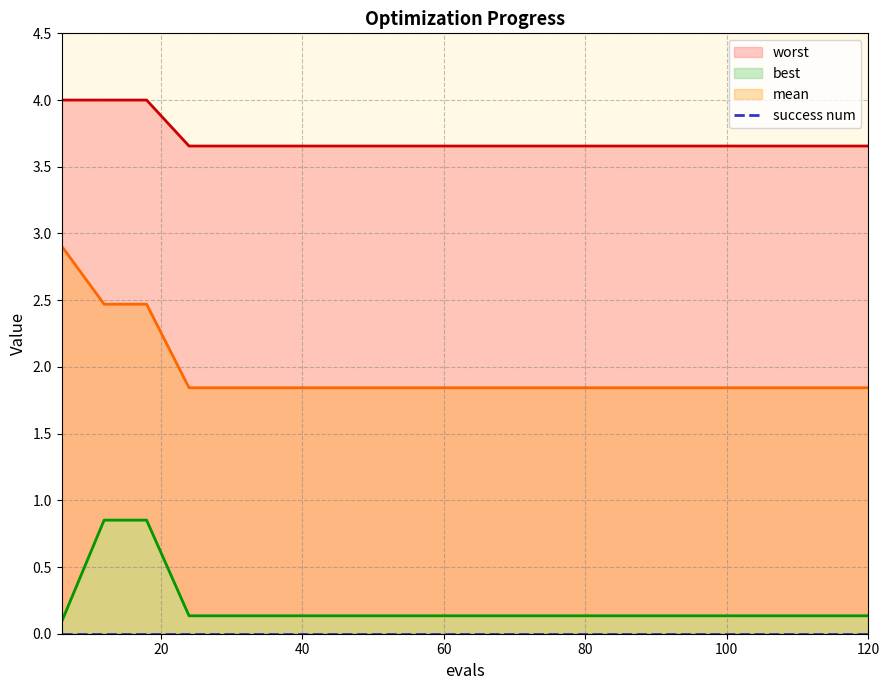

True or false: worst has more than 1 points higher than both neighbors.

False